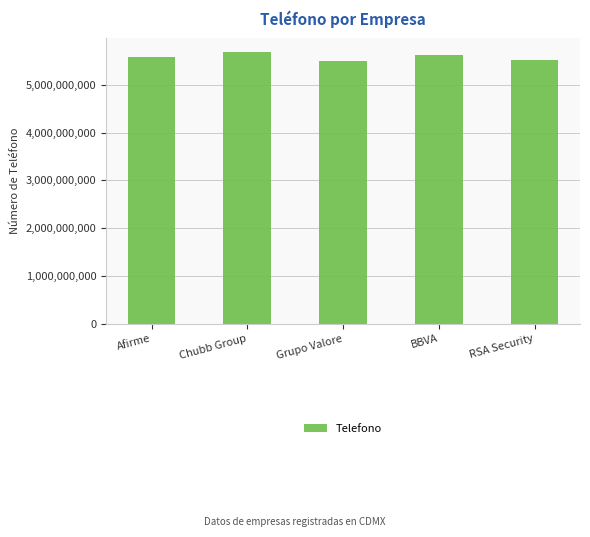

What position from the right is Chubb Group?

4